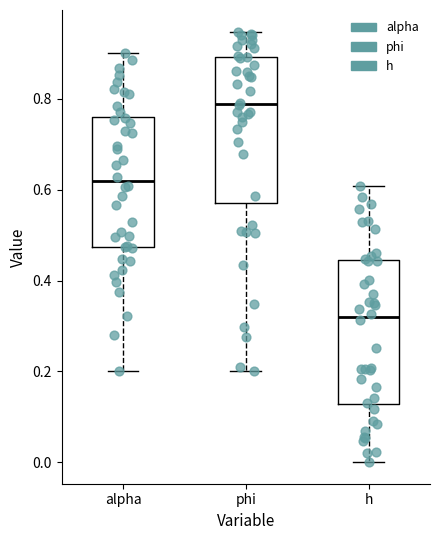

Reading left to right, read every box against the y-axis: the position of its median line, the range the box covers, and the ends of its whiskers. The values are not printed on the chart, so give them approximately, as read against the axis.

alpha: median 0.62, box 0.48 to 0.76, whiskers 0.20 to 0.90
phi: median 0.78, box 0.58 to 0.90, whiskers 0.20 to 0.94
h: median 0.32, box 0.12 to 0.44, whiskers 0.00 to 0.60